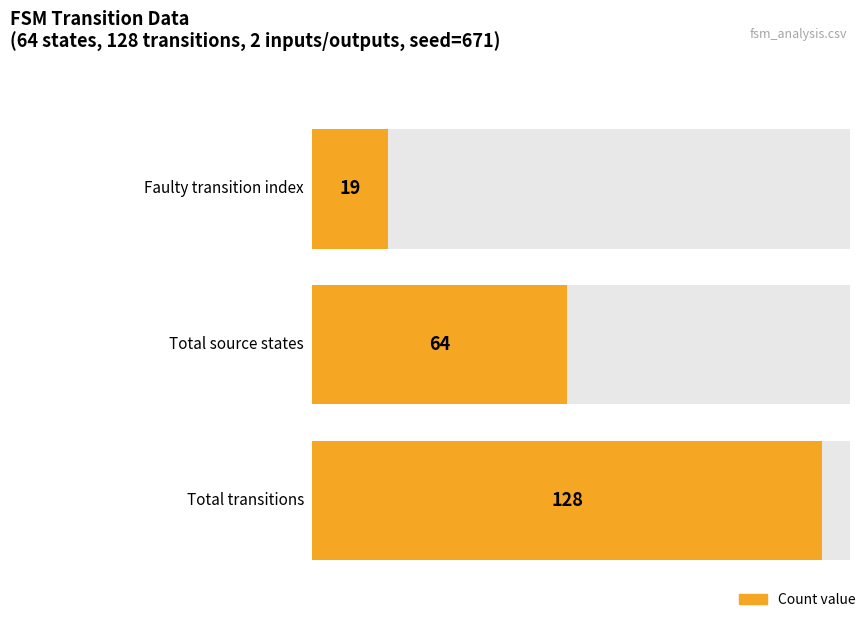

Rank the categories by input_b_transitions value from lowest to highest.

2, 1, 0